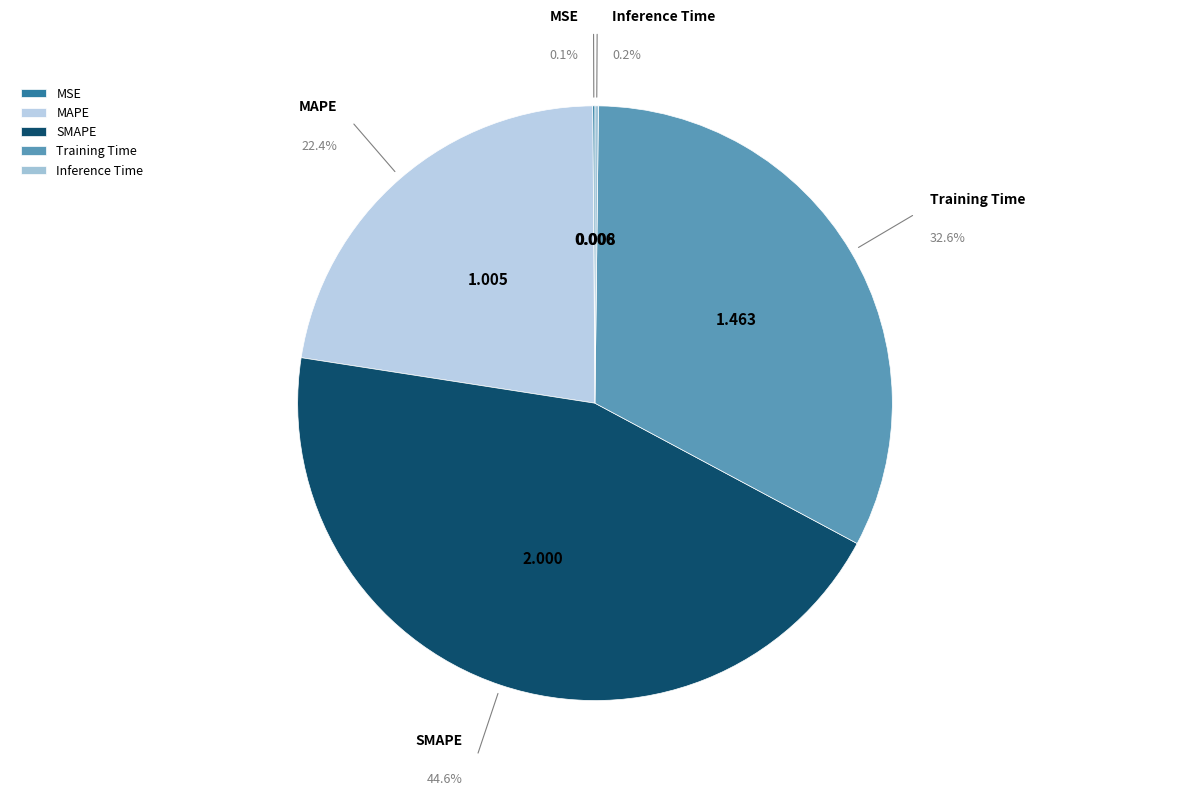

Approximately how many times larger is the value at SMAPE compared to MAPE?

2.0